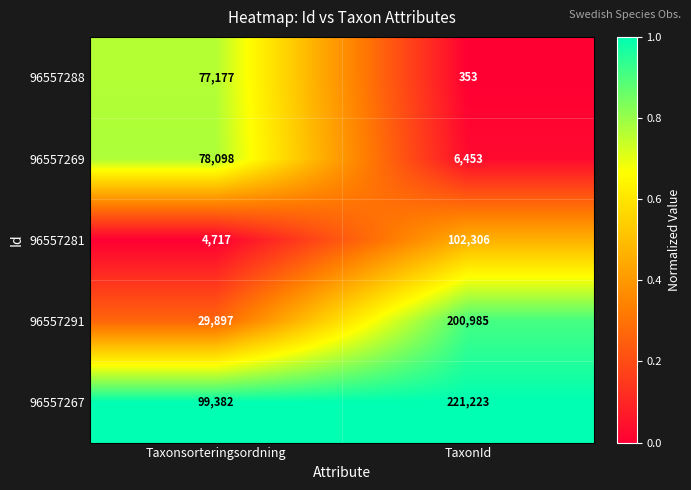

Which category has the highest value across all series?

TaxonId